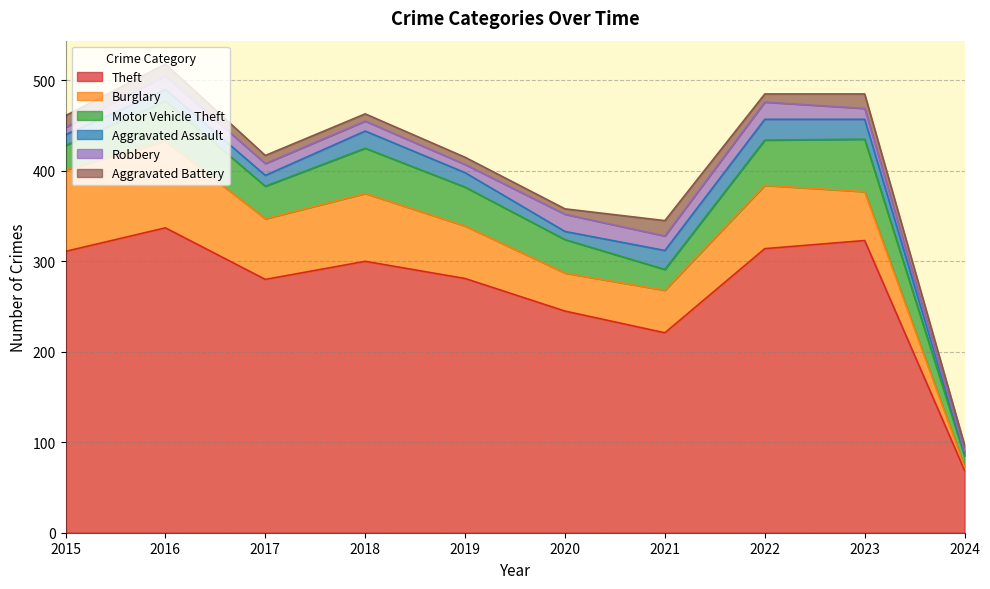

Reading left to right, transcribe all the data shown in this chart.

Theft: 311	337	280	300	281	245	221	314	323	69
Burglary: 90	96	67	75	58	42	47	70	54	4
Motor Vehicle Theft: 27	44	36	50	43	37	23	50	58	12
Aggravated Assault: 12	13	12	19	16	9	21	23	22	3
Robbery: 8	15	13	11	9	19	16	19	12	2
Aggravated Battery: 13	13	9	8	8	6	17	9	16	7